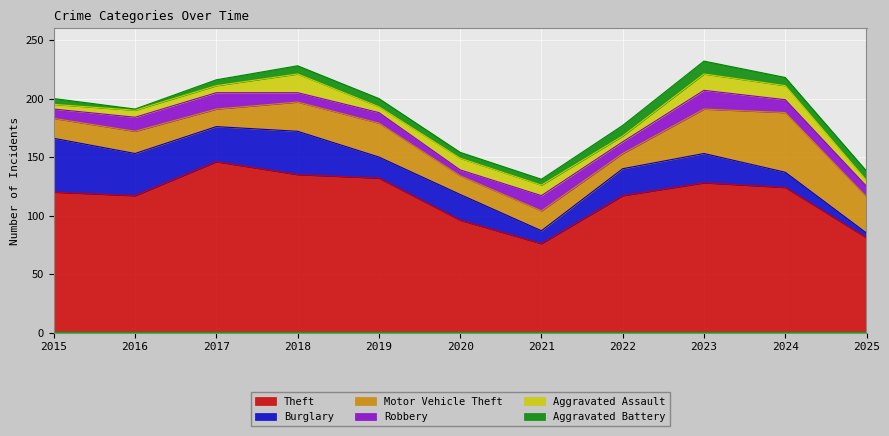

At which category does Aggravated Assault reach its first local peak?

2018